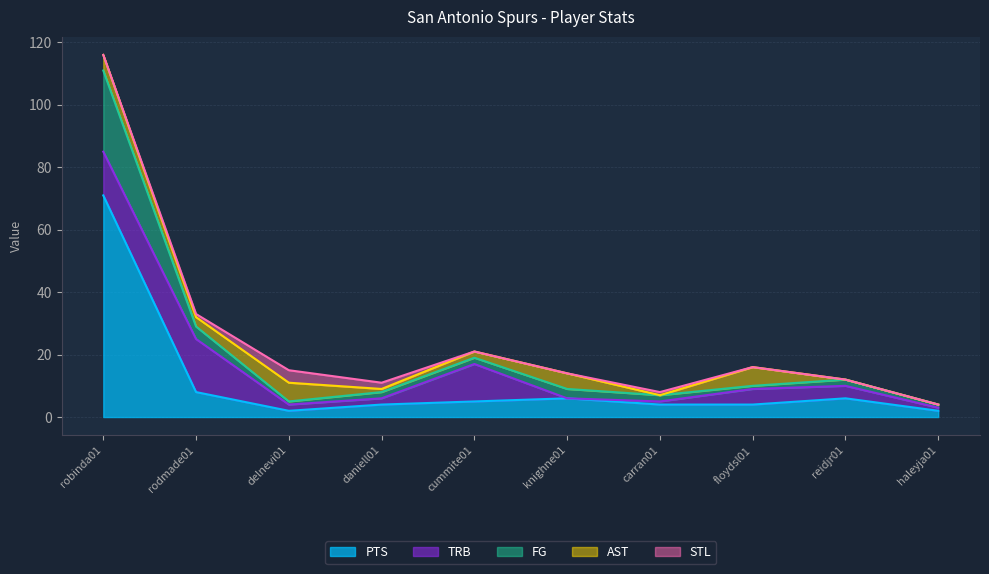

How many lines are shown in the chart?

5